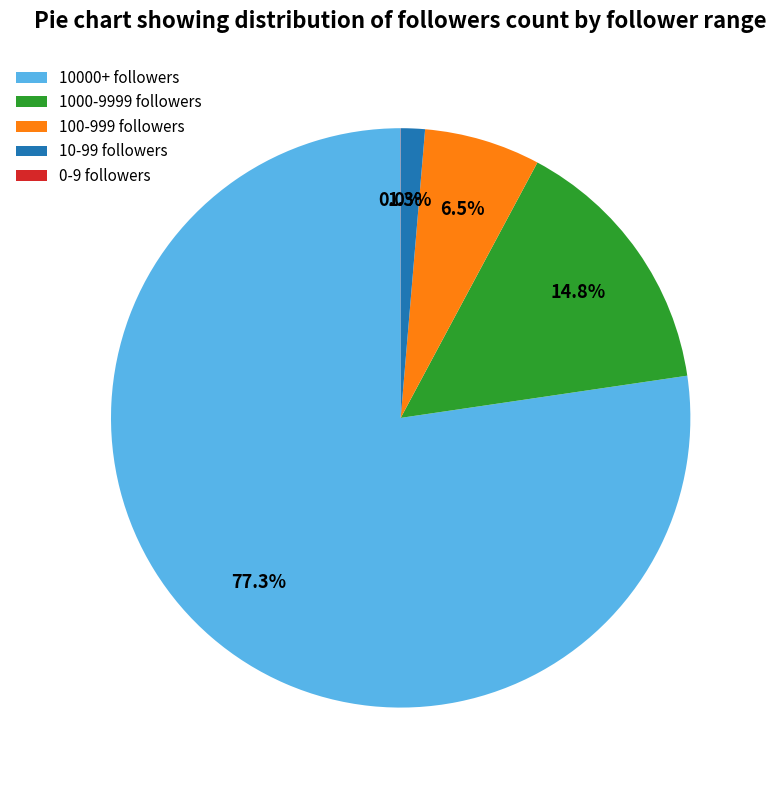

What percentage is NOT represented by 1000-9999 followers?

85.2%